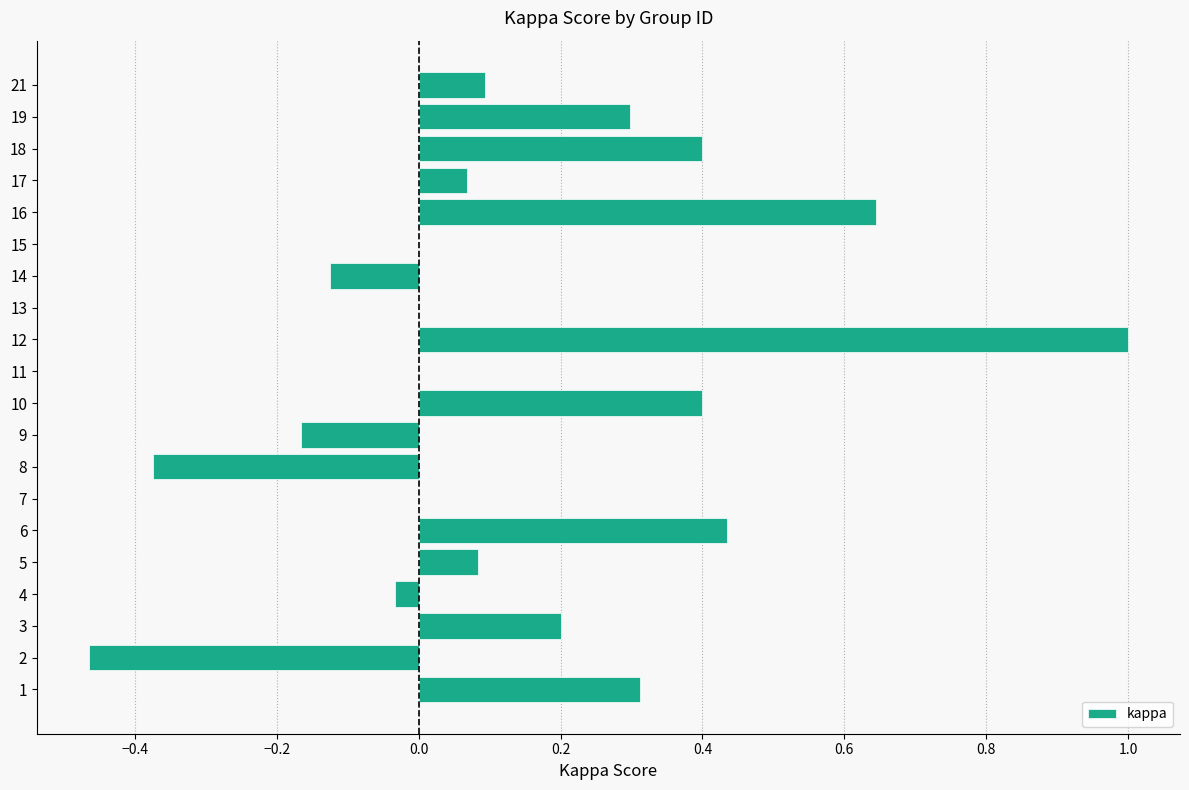

What is the maximum value shown in the chart?

1.0